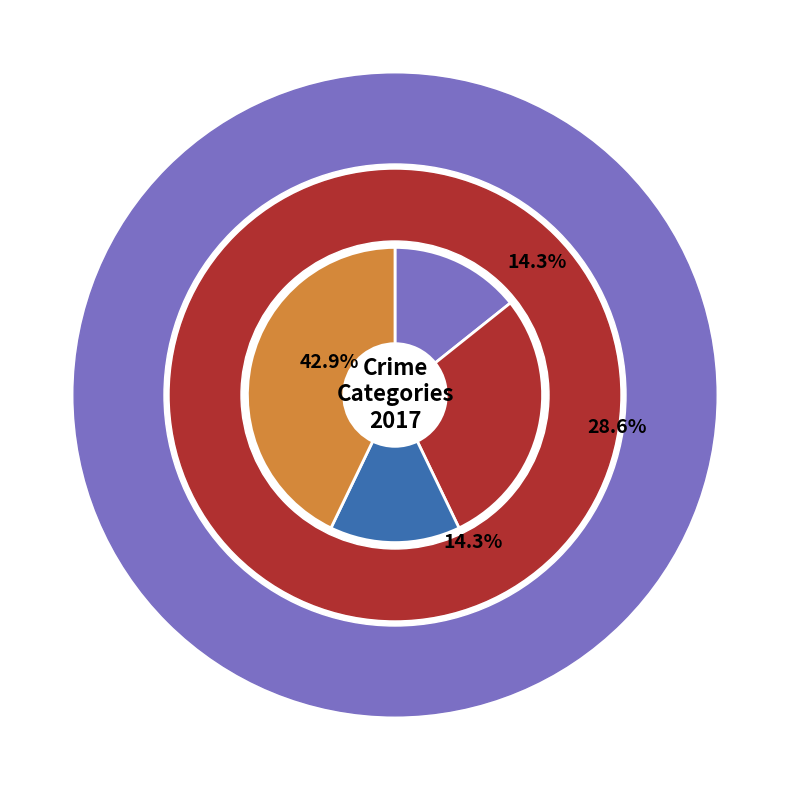

To the nearest percent, what is the difference between the largest and smallest slice percentages?

29%